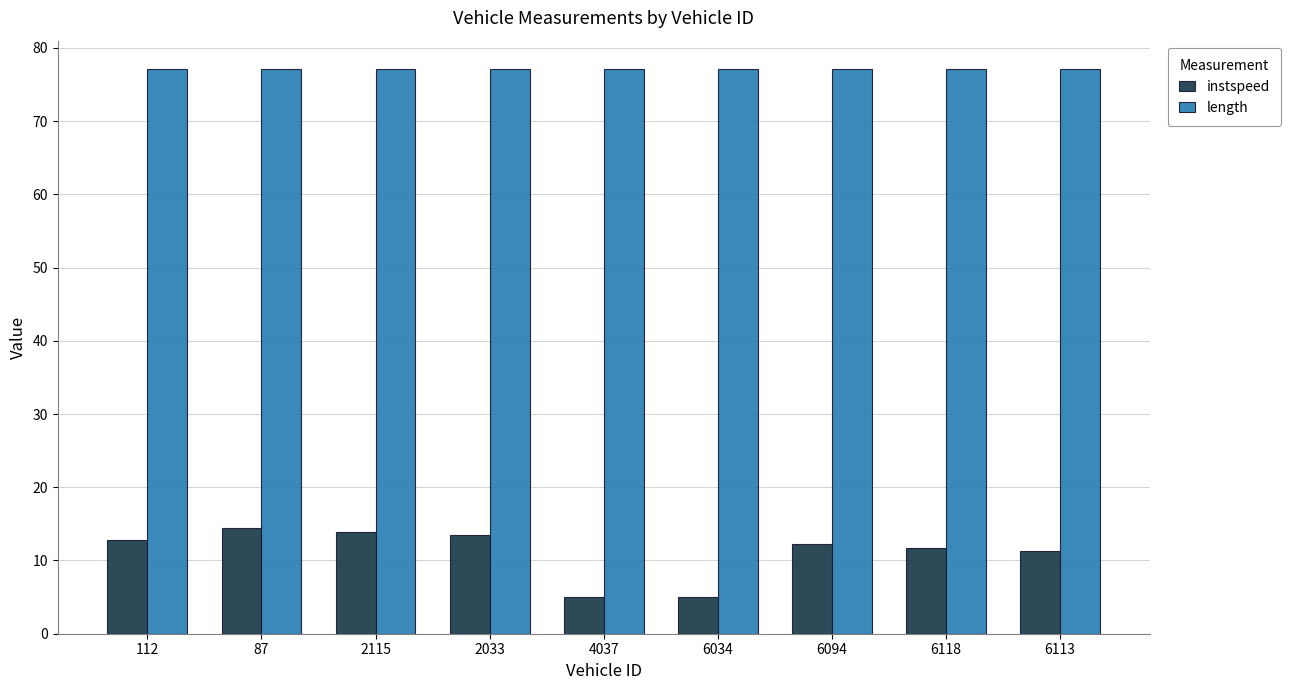

What is the sum of the instspeed values at 87 and 6094?

26.6